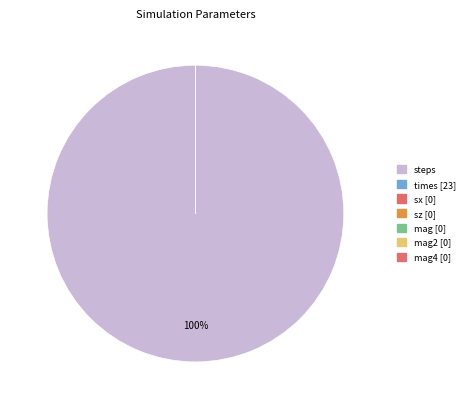

Which slice represents more than half of the pie?

steps